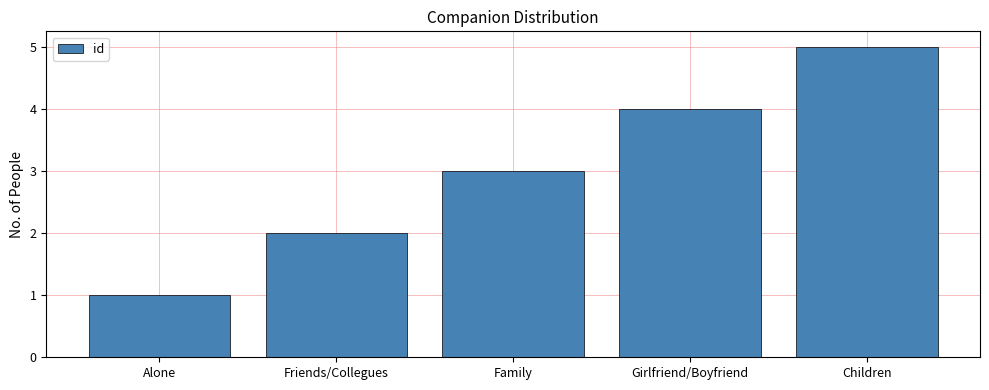

What is the minimum value shown in the chart?

1